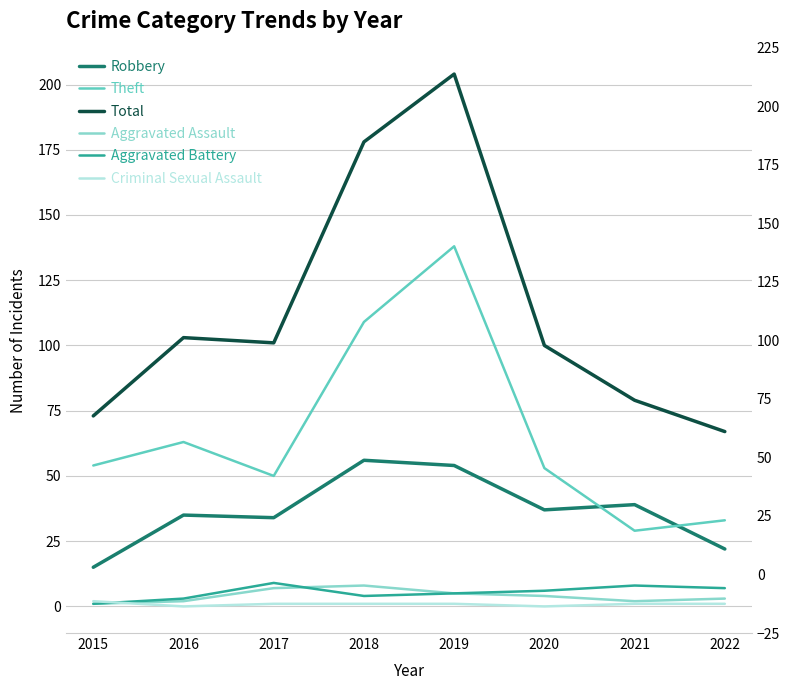

What is the difference between the maximum and minimum values in the Theft series?

109